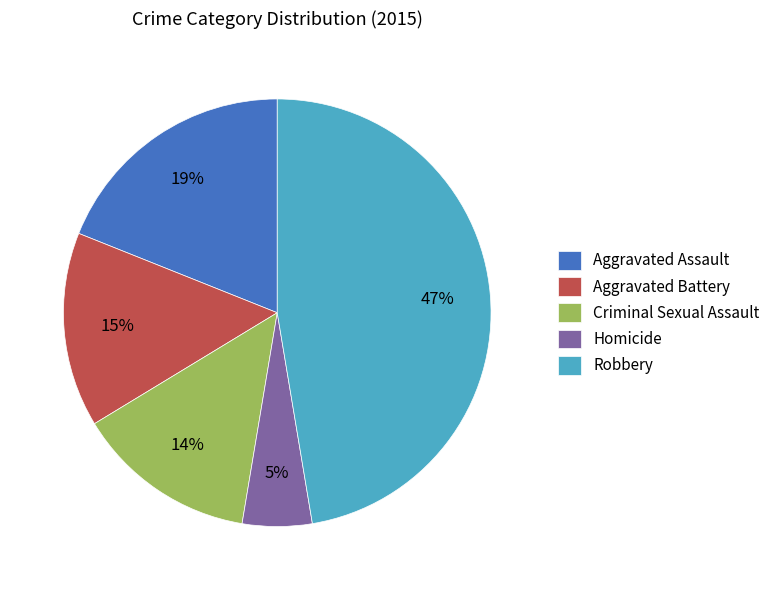

To the nearest percent, what percentage of the pie is Aggravated Battery?

15%